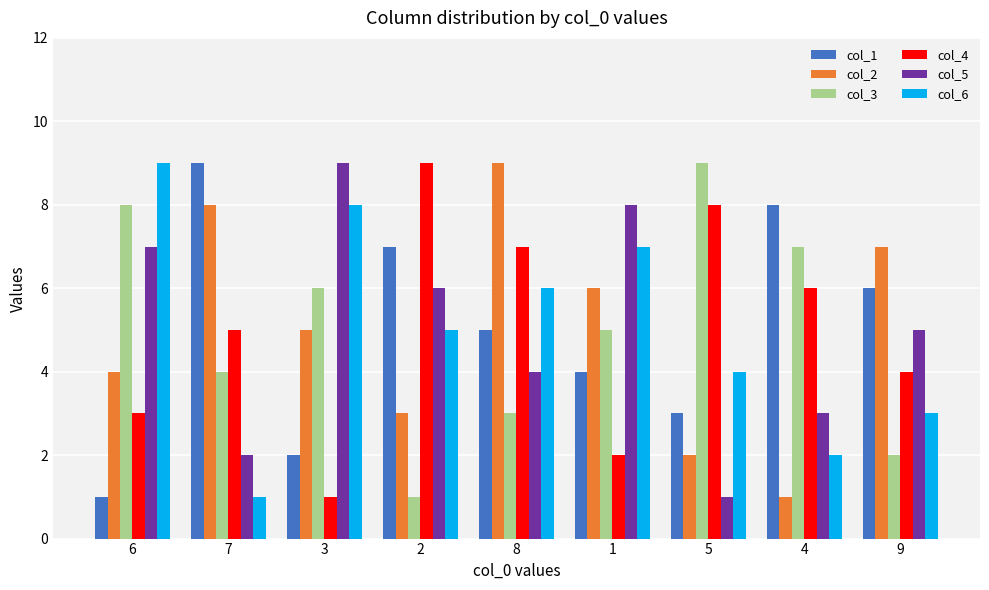

What are all the series names shown in the legend?

col_1, col_2, col_3, col_4, col_5, col_6